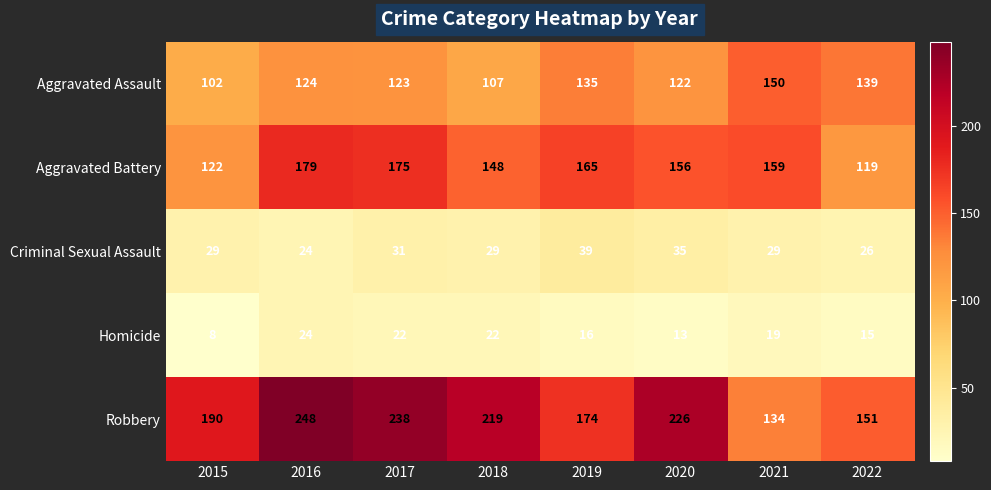

Is it true that Homicide equals 12 at 2015?

False